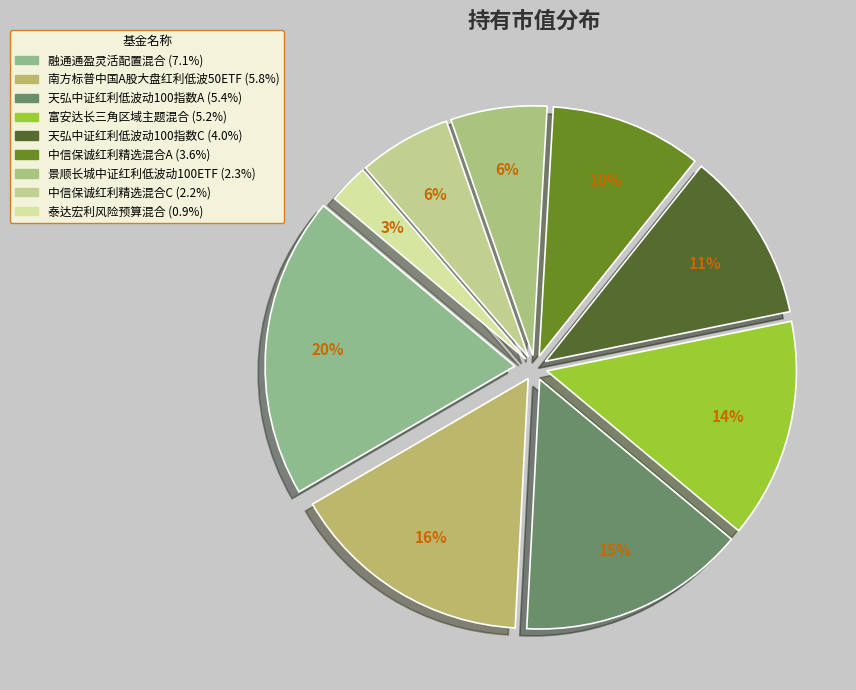

How many segments does this pie chart have?

9